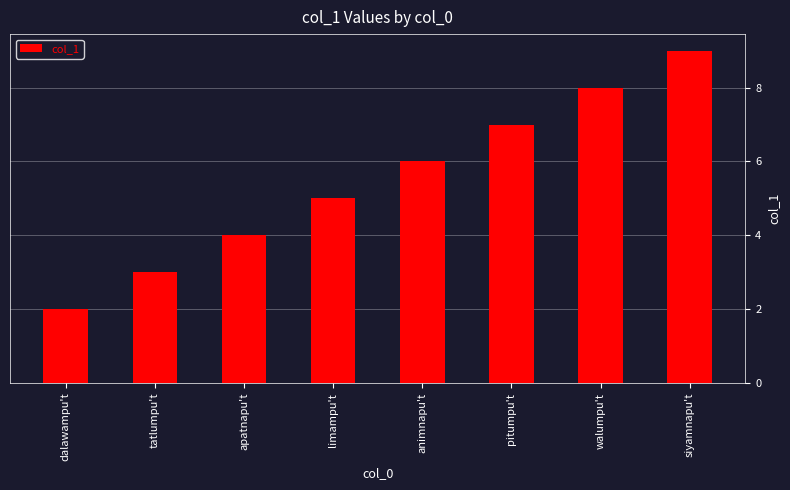

The chart shows a value of 10 at animnapu't. True or false?

False